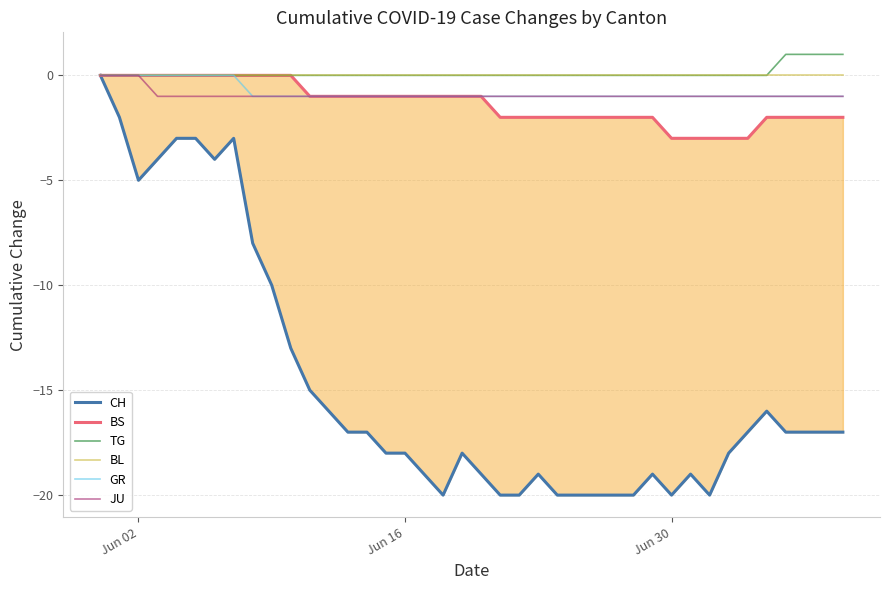

How many negative values does the JU series have?

37